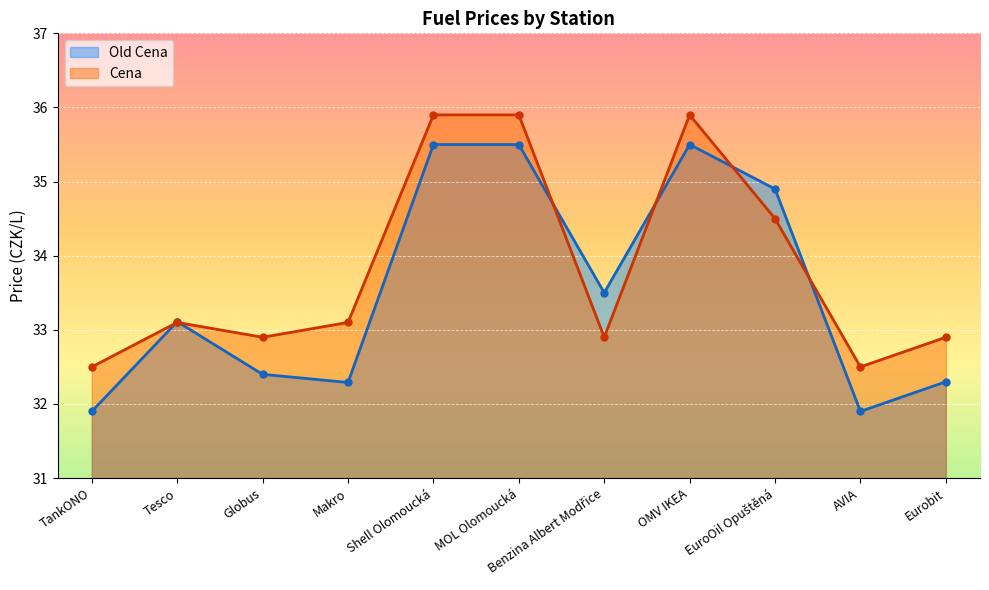

Rank the categories by Cena value from highest to lowest.

Shell Olomoucká, MOL Olomoucká, OMV IKEA, EuroOil Opuštěná, Tesco, Makro, Globus, Benzina Albert Modřice, Eurobit, TankONO, AVIA